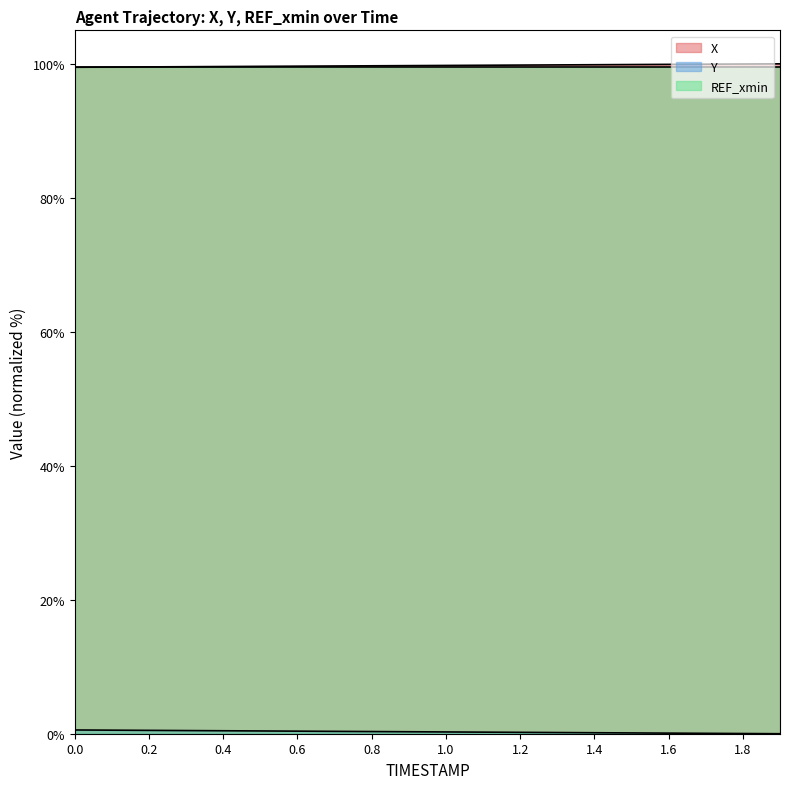

What is the minimum value for X?

99.5